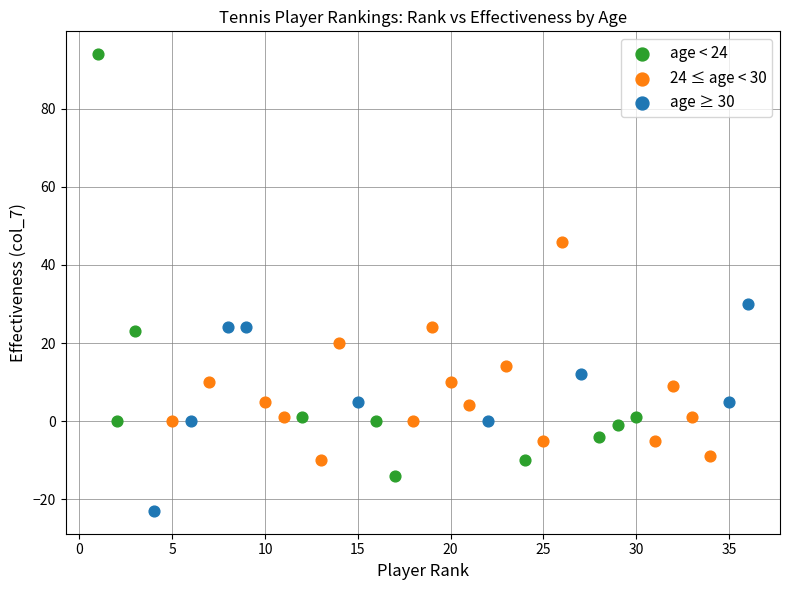

Which series reaches the minimum Y coordinate?

age ≥ 30